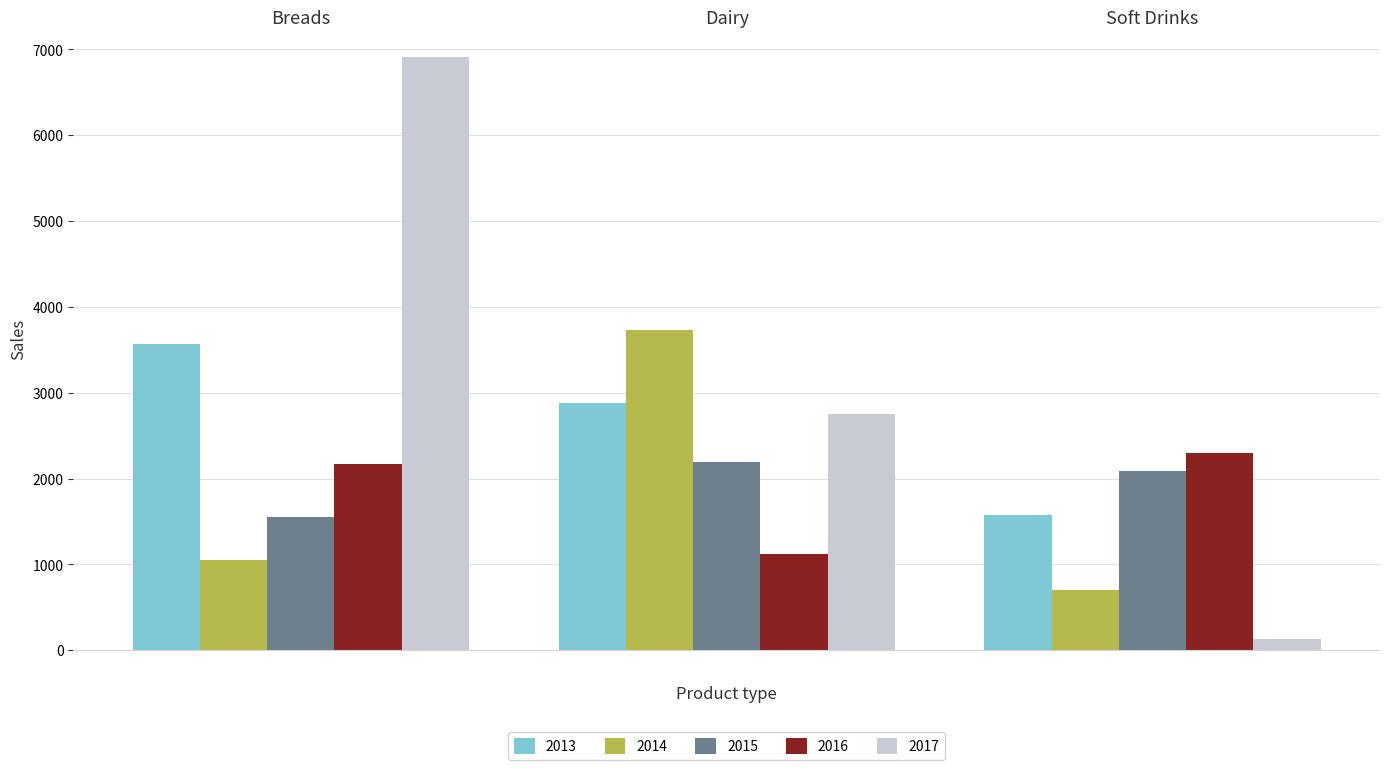

What are all the series names shown in the legend?

2013, 2014, 2015, 2016, 2017